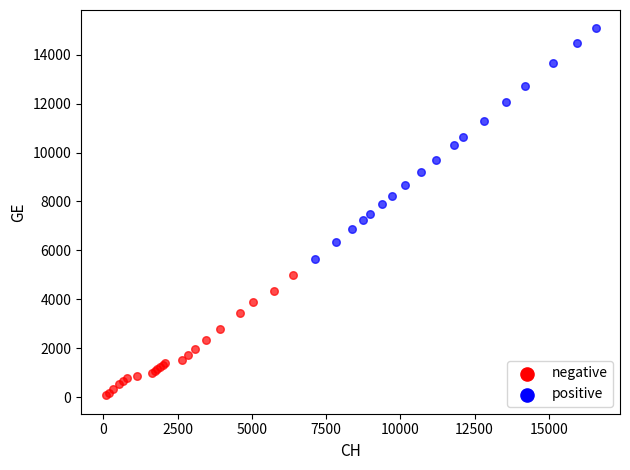

Which series contains the lowest Y value?

negative